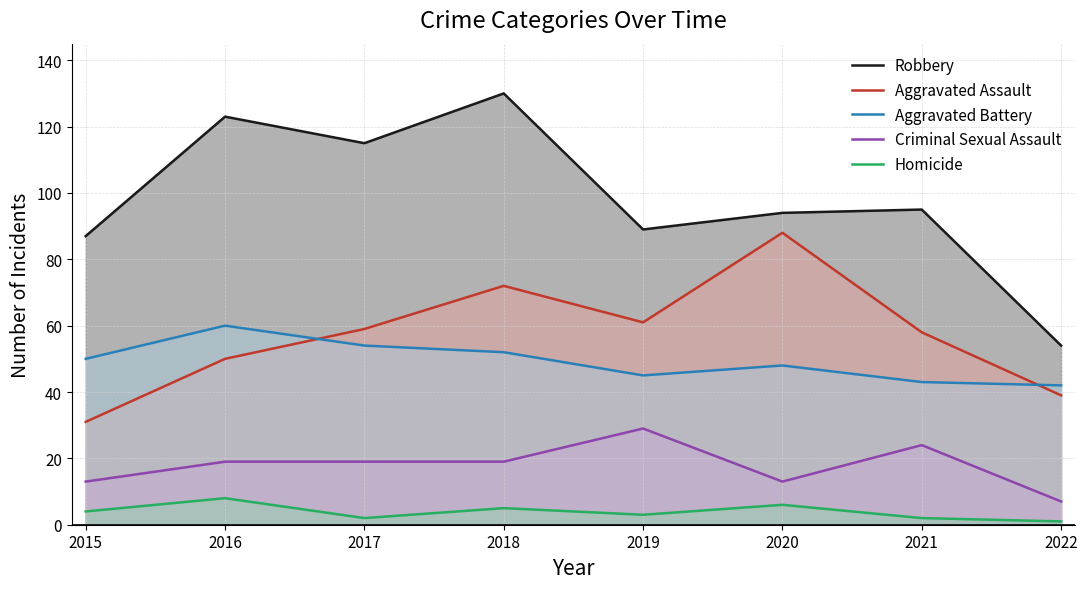

The Homicide series shows 1 at 2022. True or false?

True